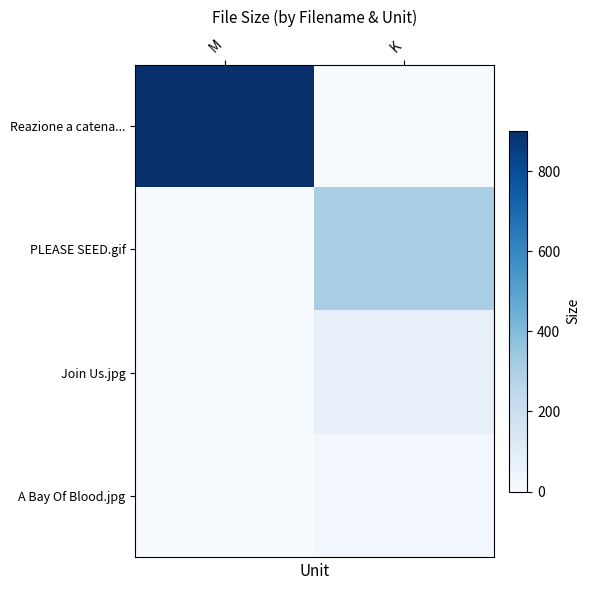

Rank the series at M from lowest to highest value.

PLEASE SEED.gif, Join Us.jpg, A Bay Of Blood.jpg, Reazione a catena...